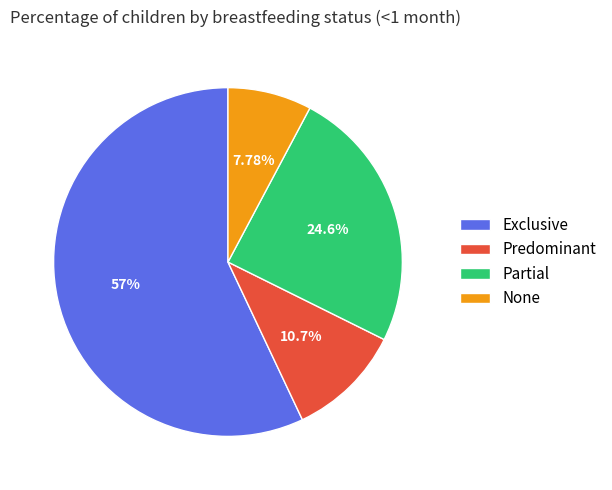

Which category has the biggest portion of the pie?

Exclusive